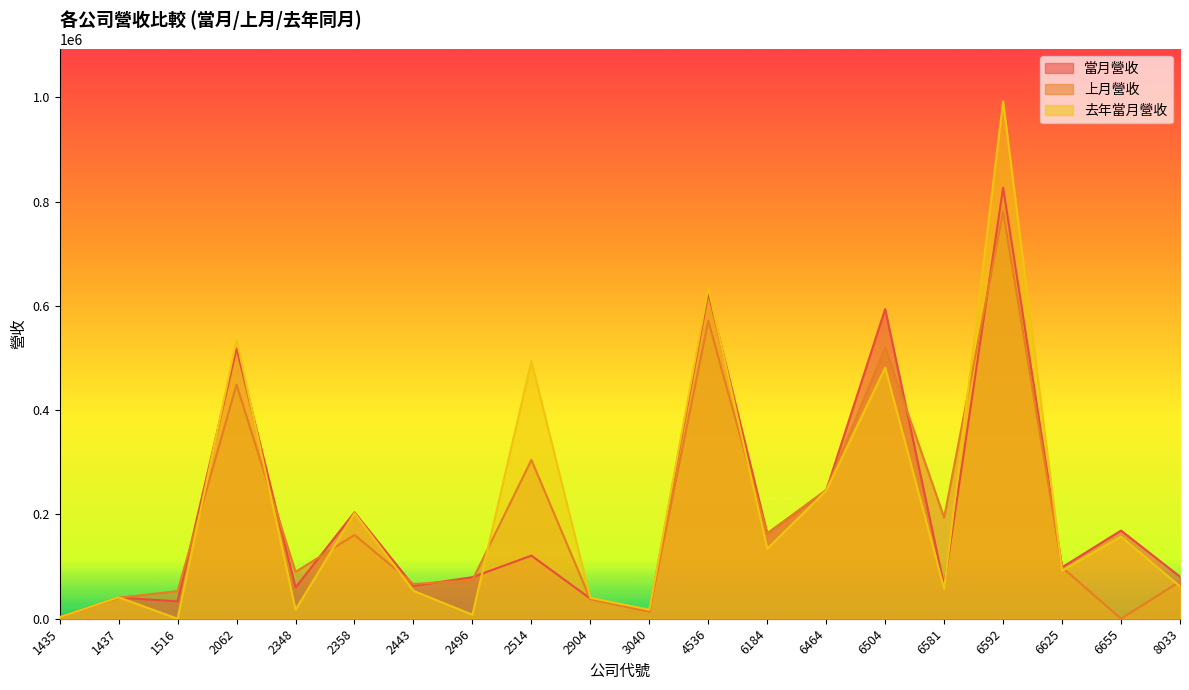

Reading right to left, what are all the values shown in this chart?

當月營收: 8033=80661	6655=169143	6625=98617	6592=826869	6581=63181	6504=593982	6464=246017	6184=163787	4536=625325	3040=14263	2904=38538	2514=121061	2496=79721	2443=63130	2358=204106	2348=59929	2062=518403	1516=33265	1437=40613	1435=2994
上月營收: 8033=71515	6655=0	6625=98761	6592=780433	6581=193984	6504=519565	6464=247202	6184=162769	4536=571362	3040=13484	2904=37336	2514=304691	2496=73996	2443=66630	2358=160779	2348=89799	2062=449009	1516=52898	1437=40276	1435=3132
去年當月營收: 8033=62140	6655=157324	6625=92209	6592=992754	6581=57486	6504=481581	6464=245756	6184=134177	4536=633998	3040=17182	2904=40110	2514=494038	2496=7591	2443=53607	2358=202471	2348=17150	2062=535233	1516=0	1437=41129	1435=2869